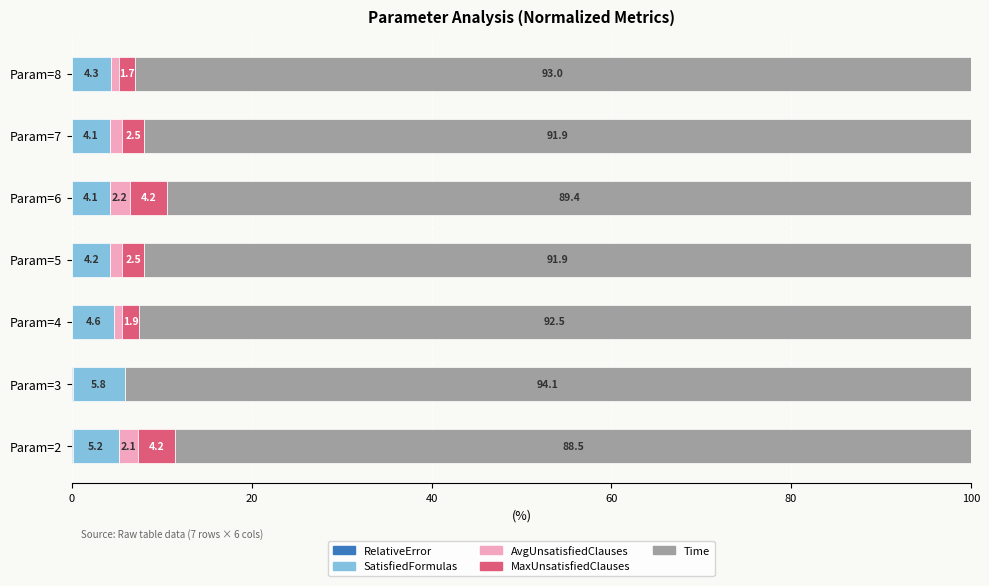

How many categories are shown in the chart?

7